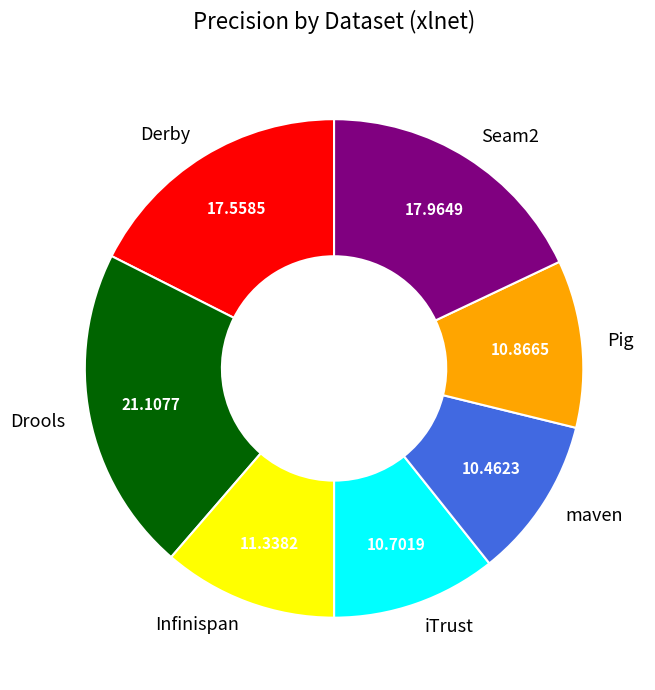

Which slice is the largest?

Drools